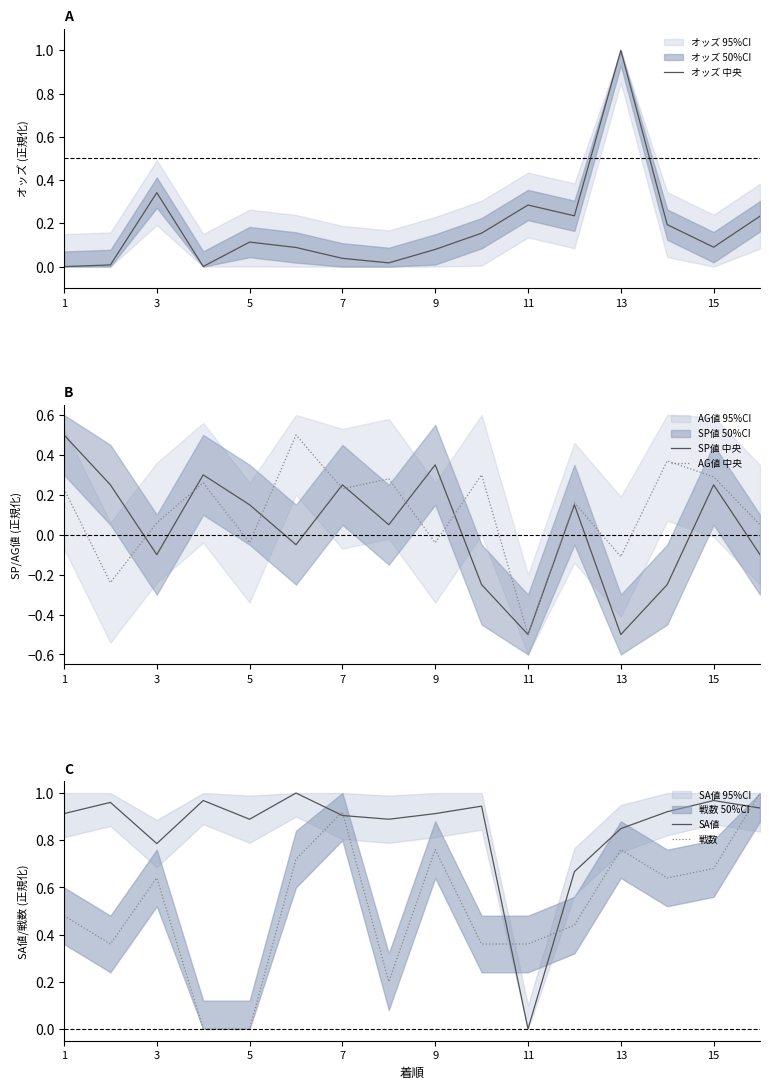

How many times do 戦数 and AG値 中央 cross each other?

4